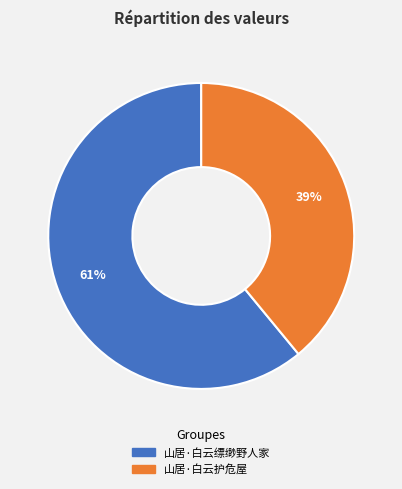

True or false: 山居·白云缥缈野人家 accounts for 73% of the total.

False